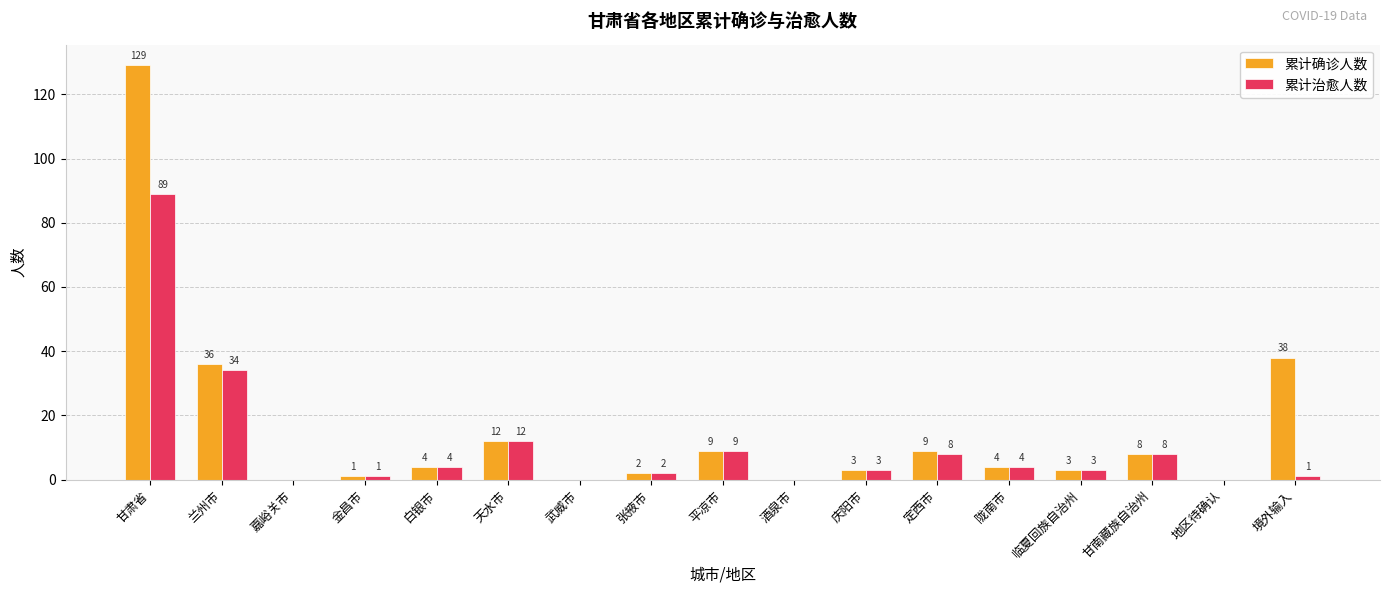

At which label does 累计确诊人数 reach its peak?

甘肃省